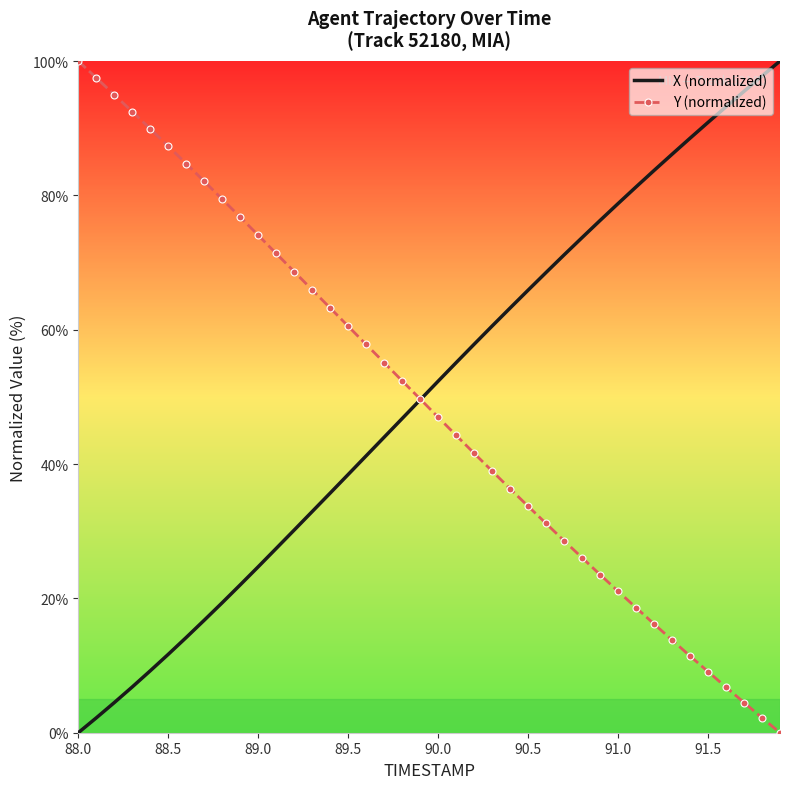

What is the greatest value displayed?

100.0